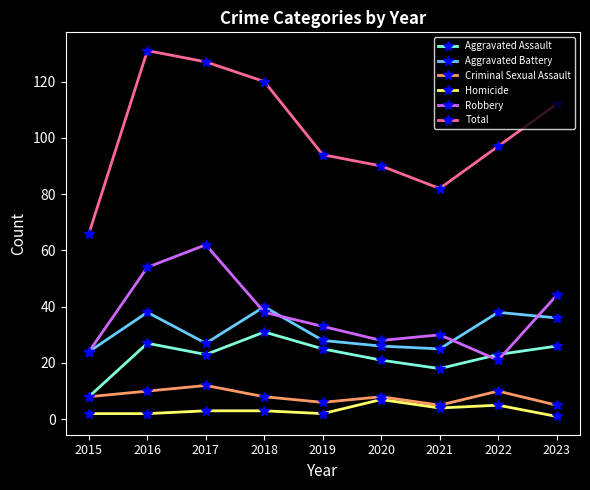

What is the difference between the highest and lowest values at 2022?

92